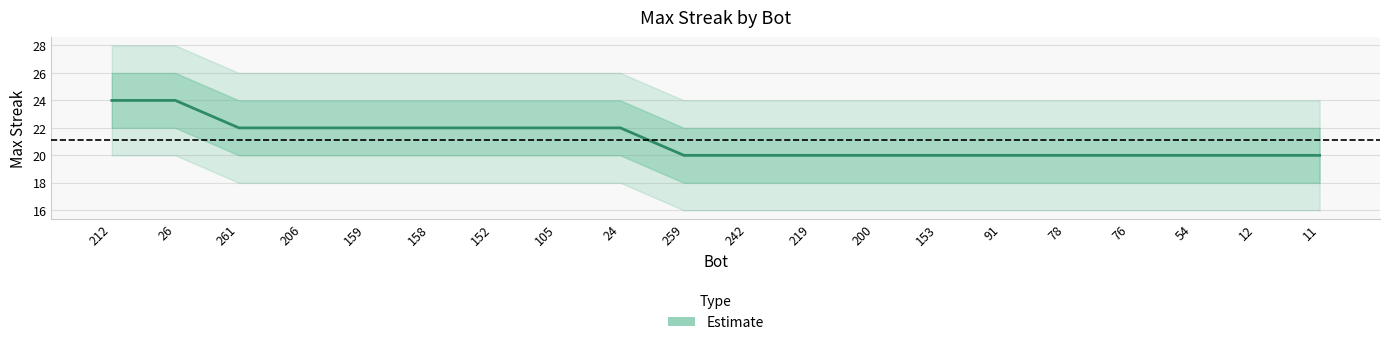

At which category does the chart reach its peak across all series?

212